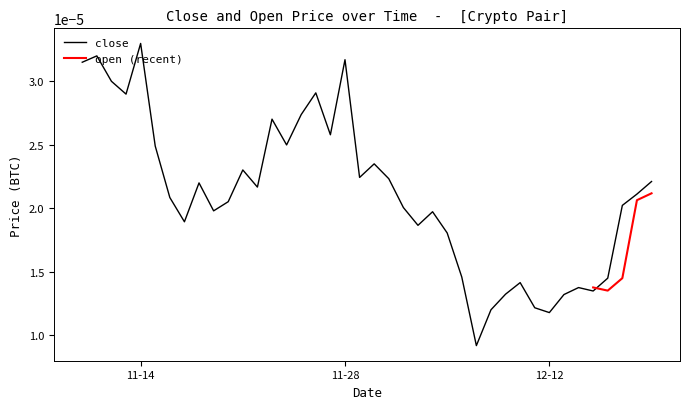

Does the chart have visible grid lines?

No